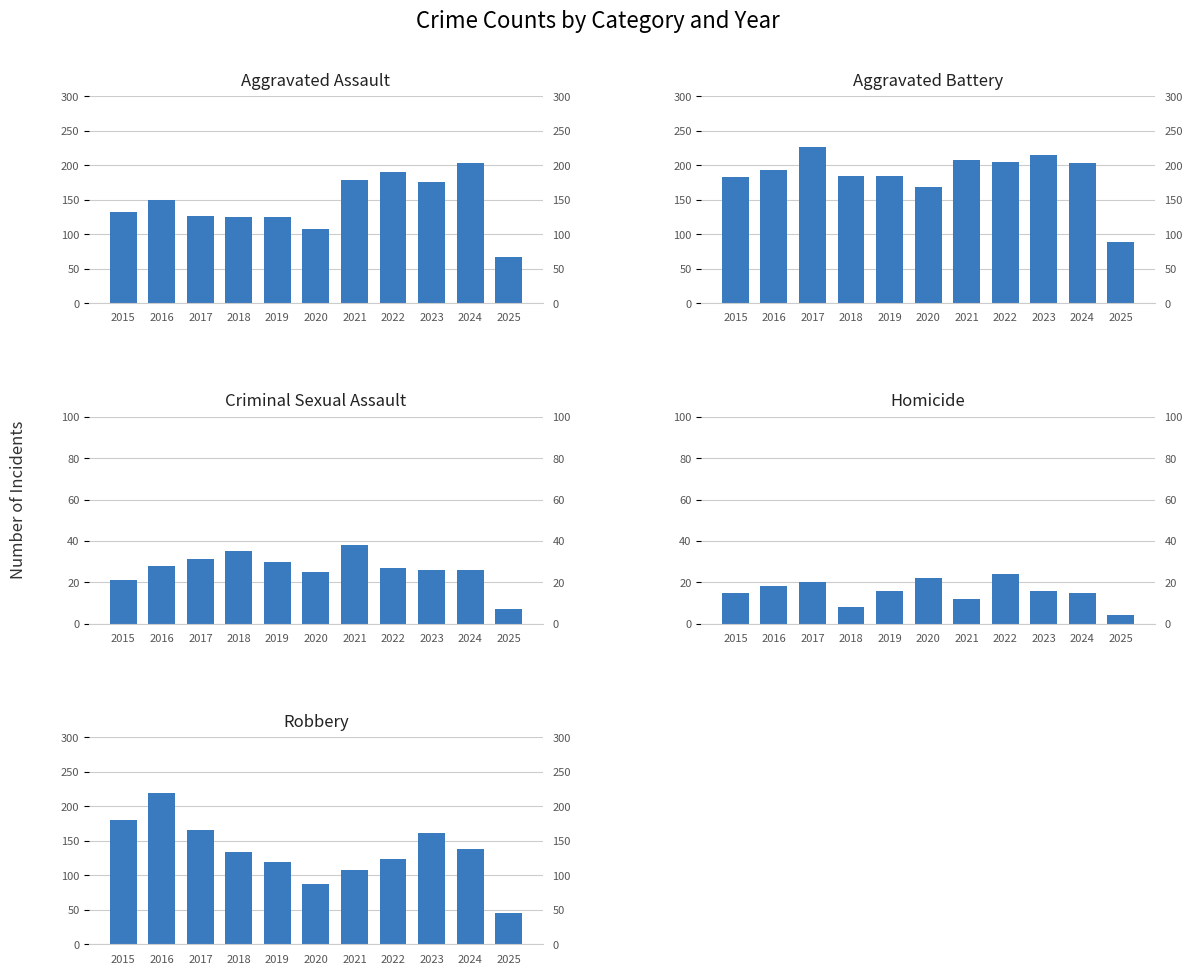

Which category has the highest value across all series?

2017